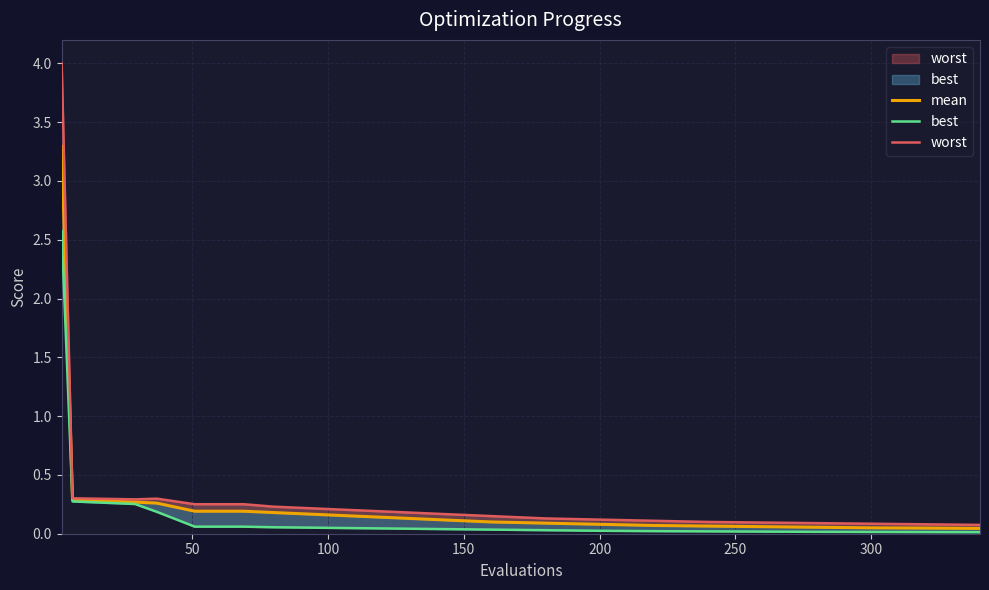

True or false: best has a value of 0.0 at 200.

False